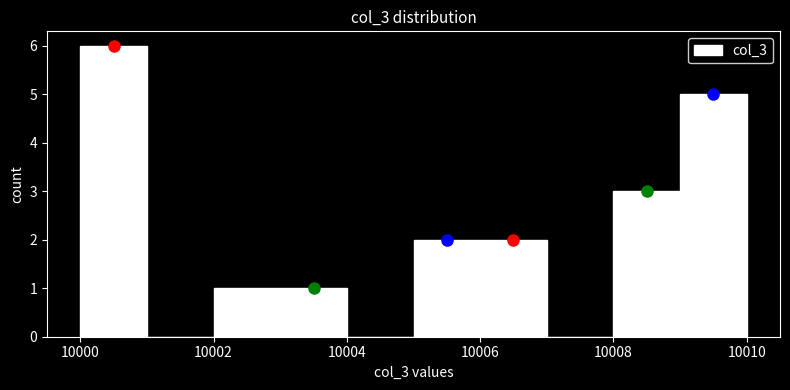

Over which range of the x-axis is the bar tallest?

10000 to 10001